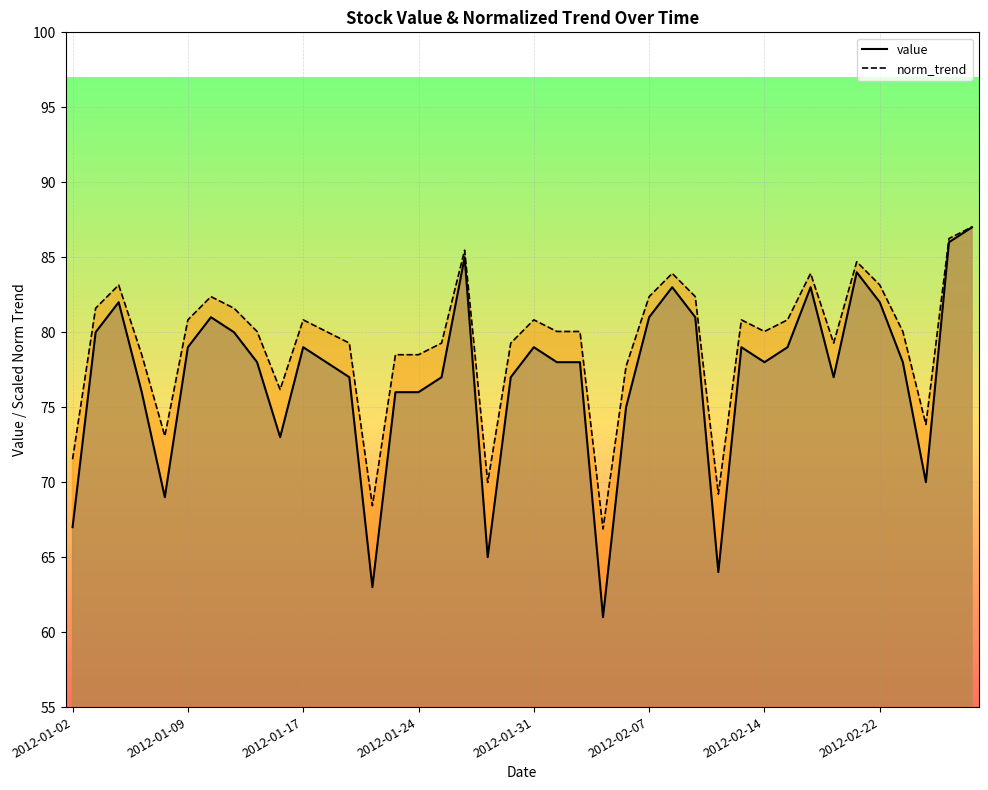

What is the minimum value shown in the chart?

61.0